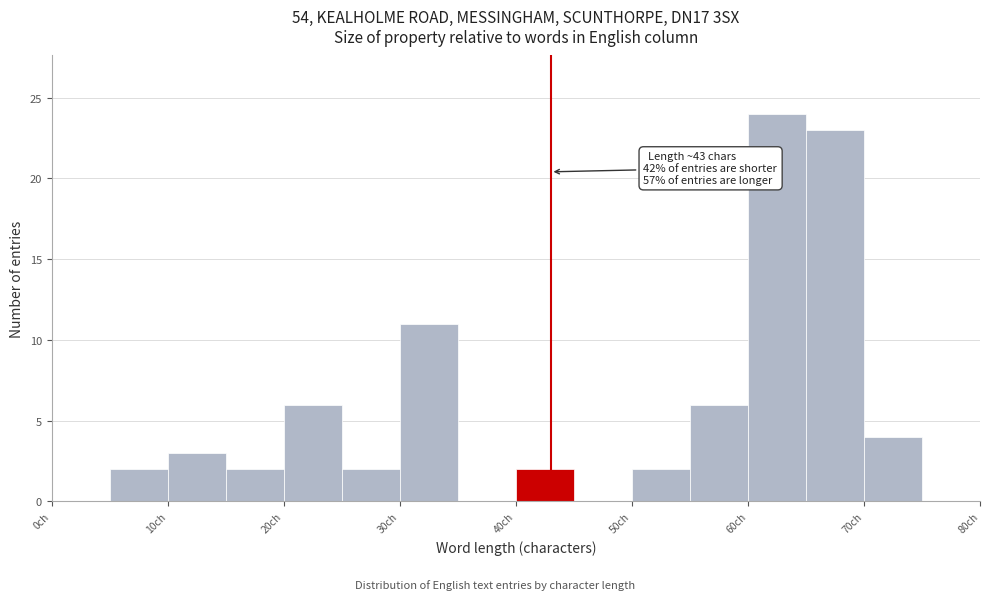

Over which range of the x-axis is the bar tallest?

60 to 65